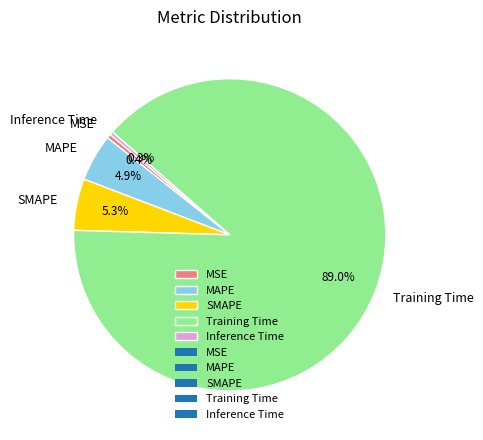

To the nearest percent, what percentage of the pie is SMAPE?

5%